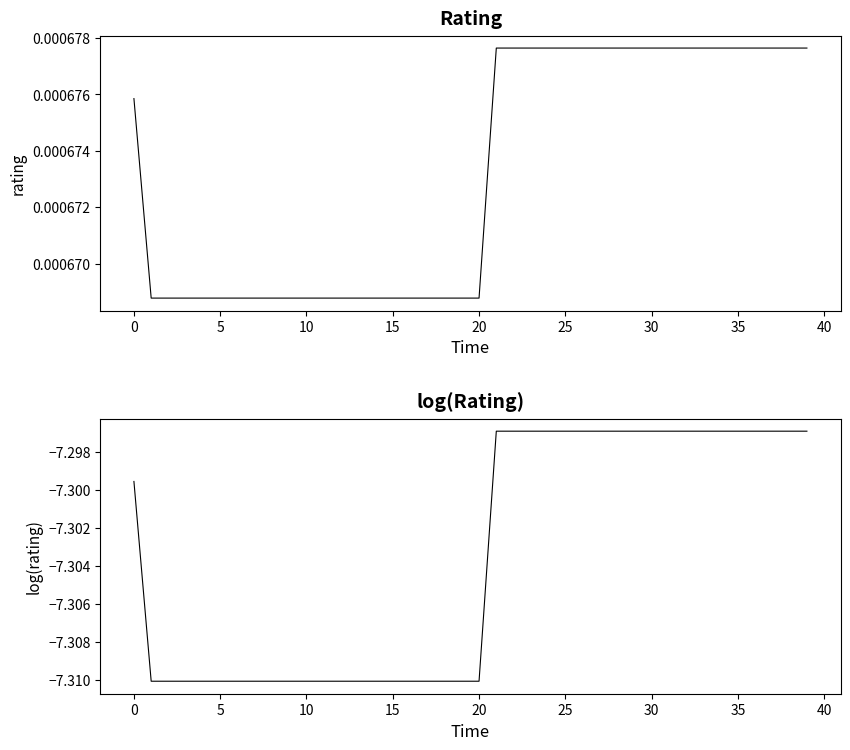

Rank the series by their average value, from highest to lowest.

rating, log(rating)